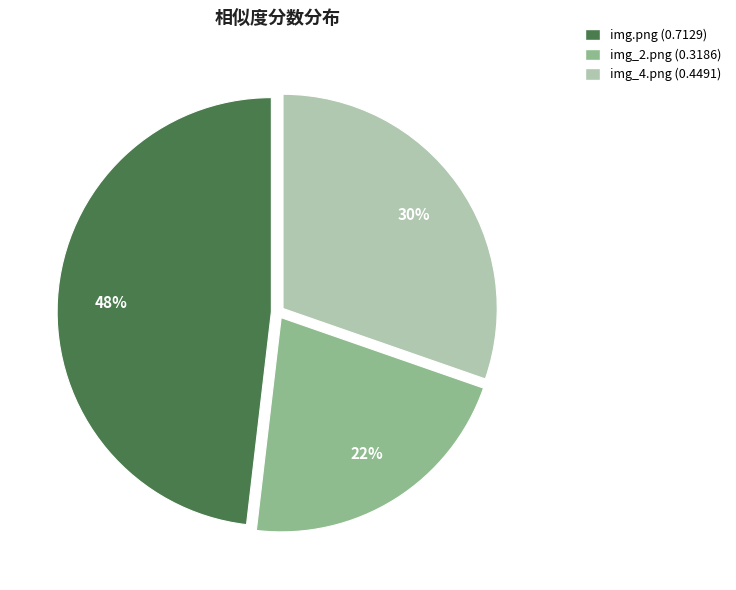

Is the sum of img.png and img_4.png greater than half?

Yes